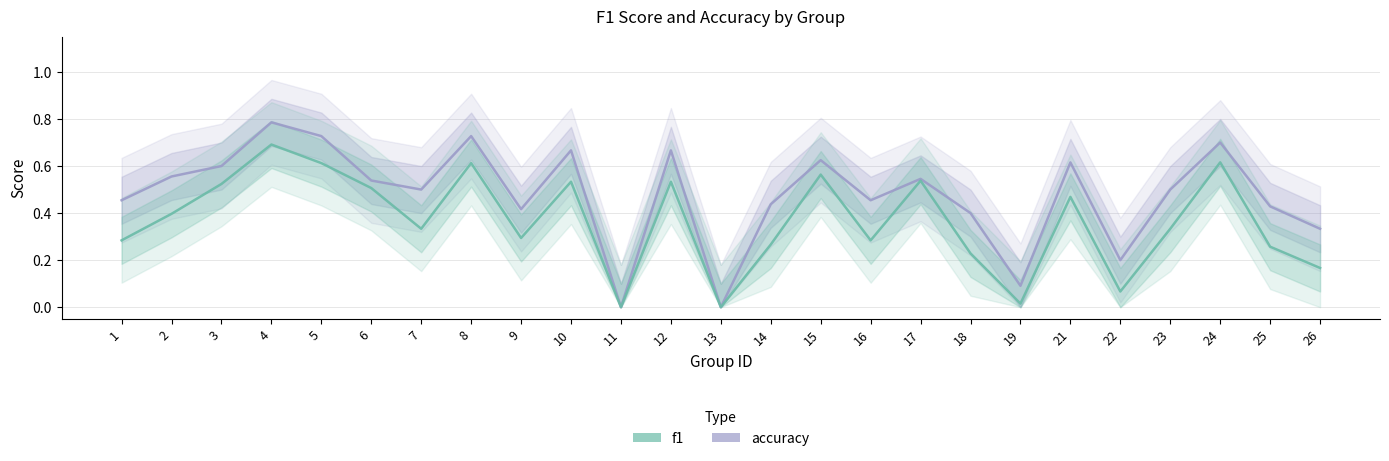

Rank the categories by f1 value from highest to lowest.

4, 24, 5, 8, 15, 17, 10, 12, 3, 6, 21, 2, 7, 23, 9, 1, 16, 14, 25, 18, 26, 22, 19, 11, 13